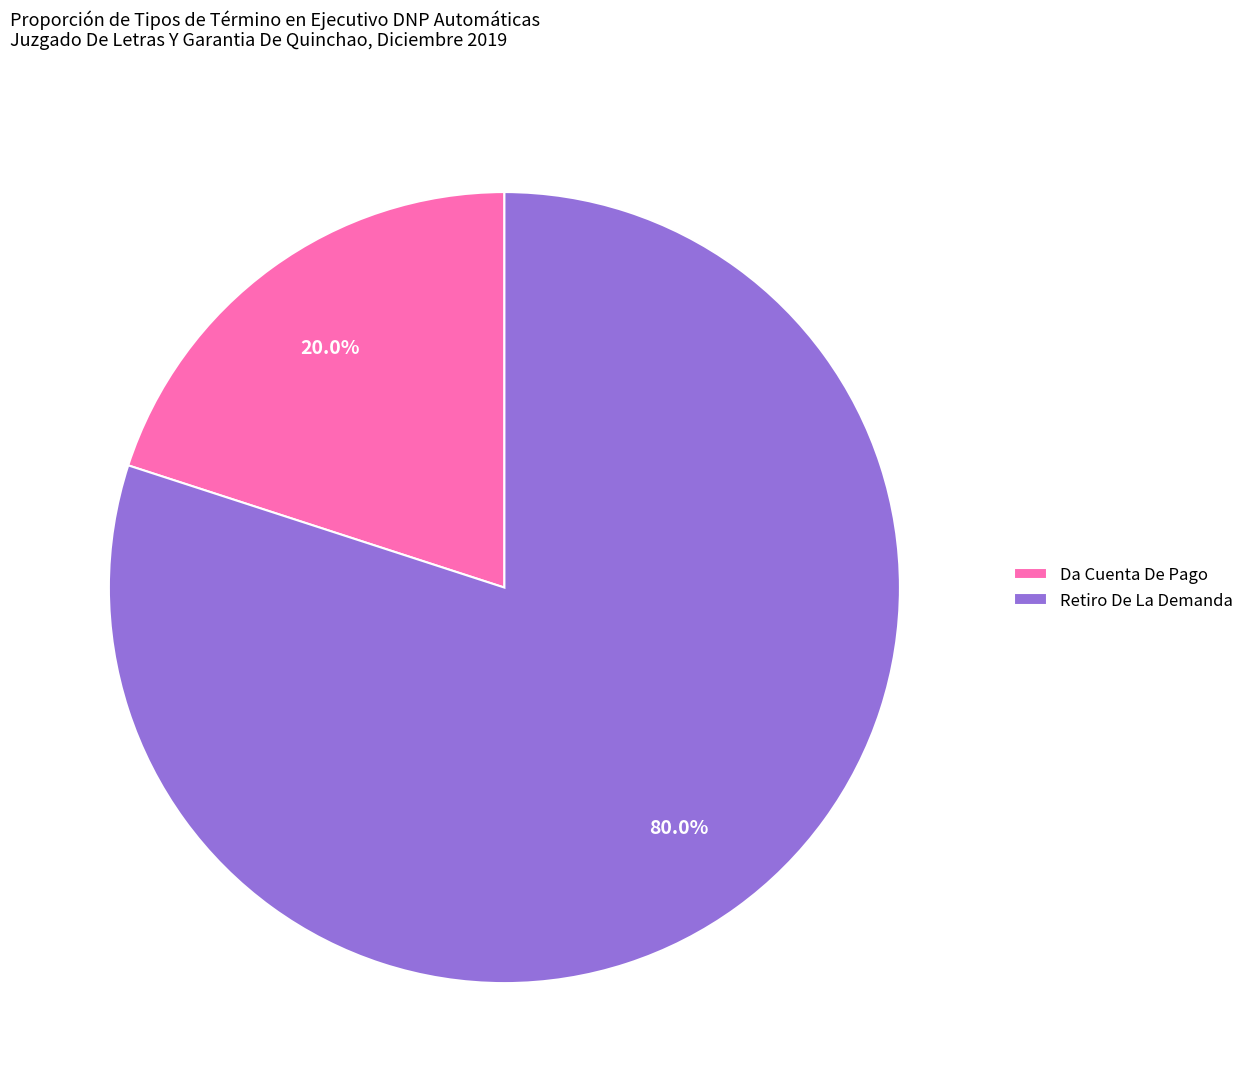

What is the smallest slice in the pie chart?

Da Cuenta De Pago